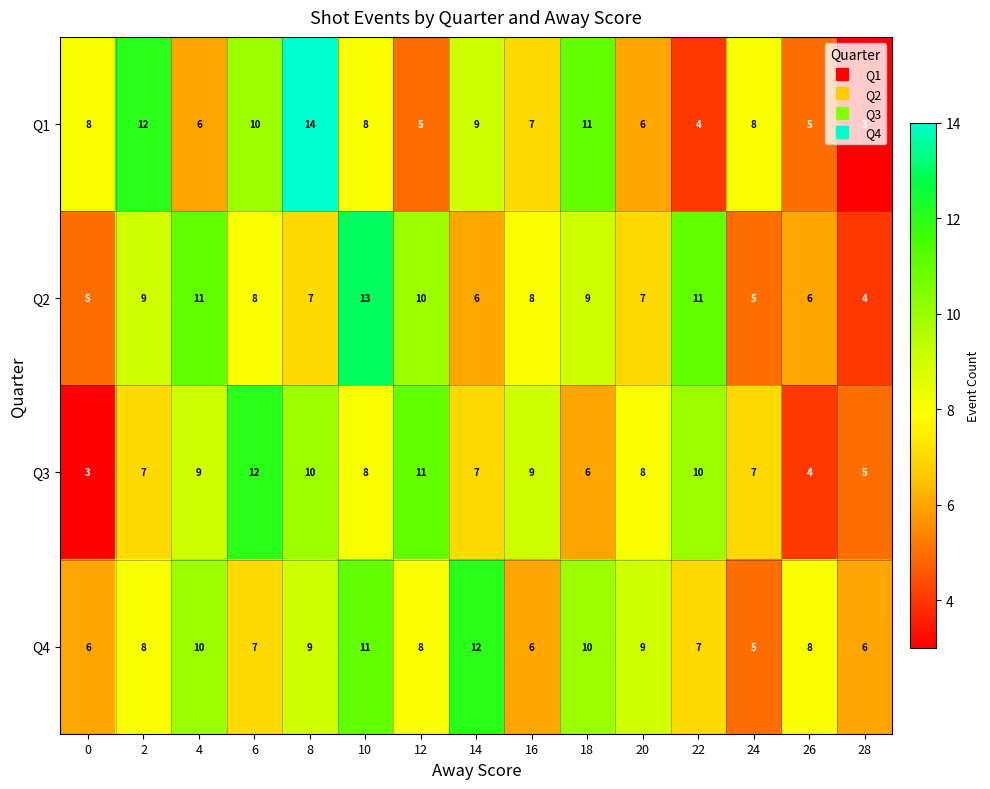

Is it true that Q2 equals 9 at 2?

True